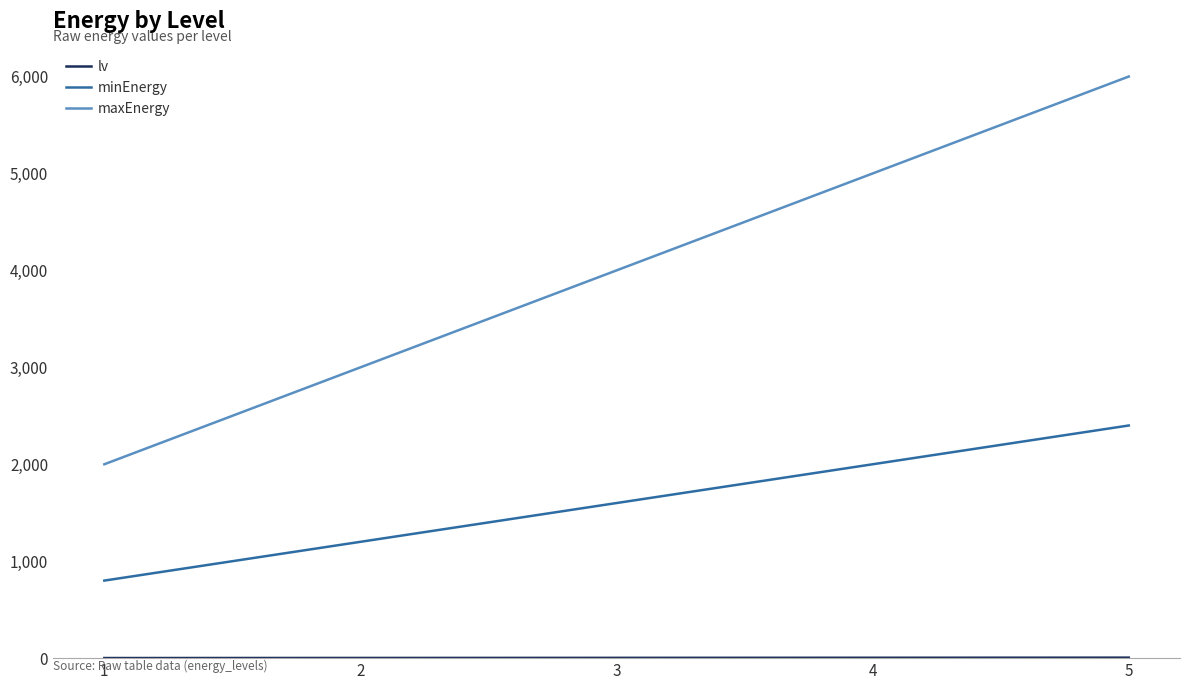

True or false: minEnergy and maxEnergy cross at least once.

False